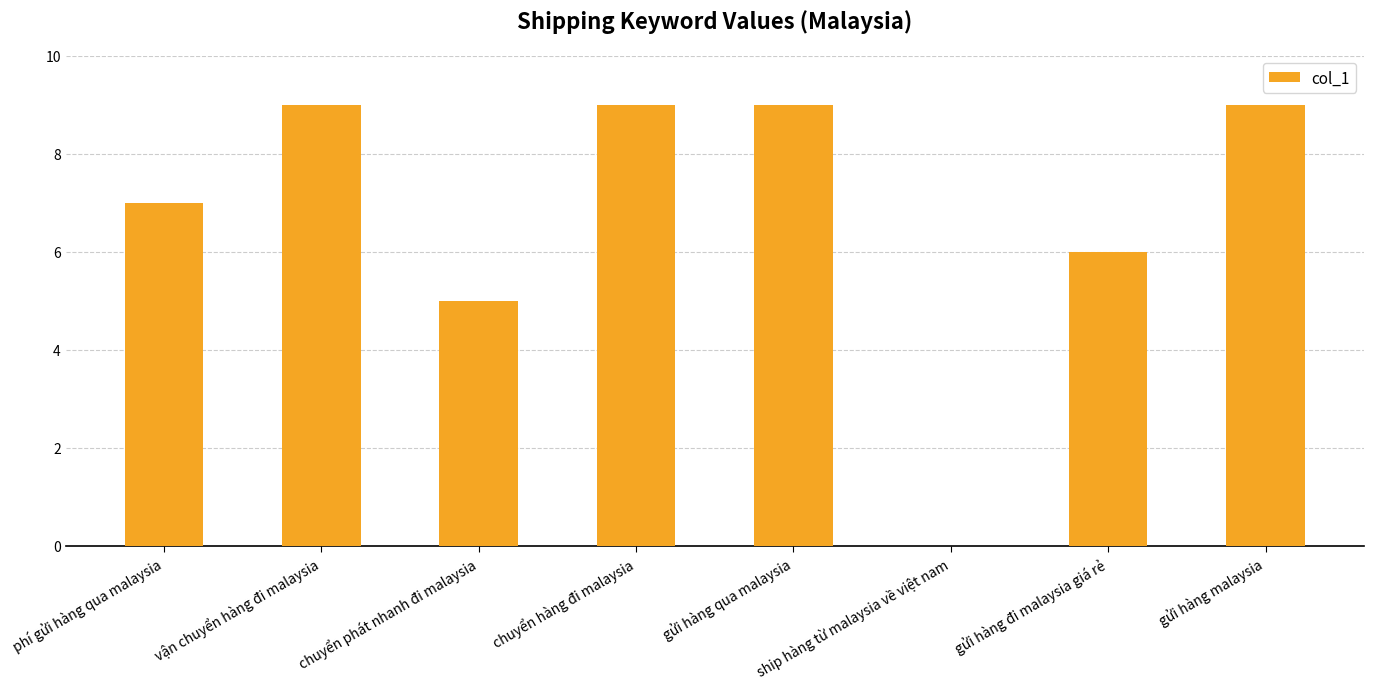

Is it true that the value at ship hàng từ malaysia về việt nam is -5?

False